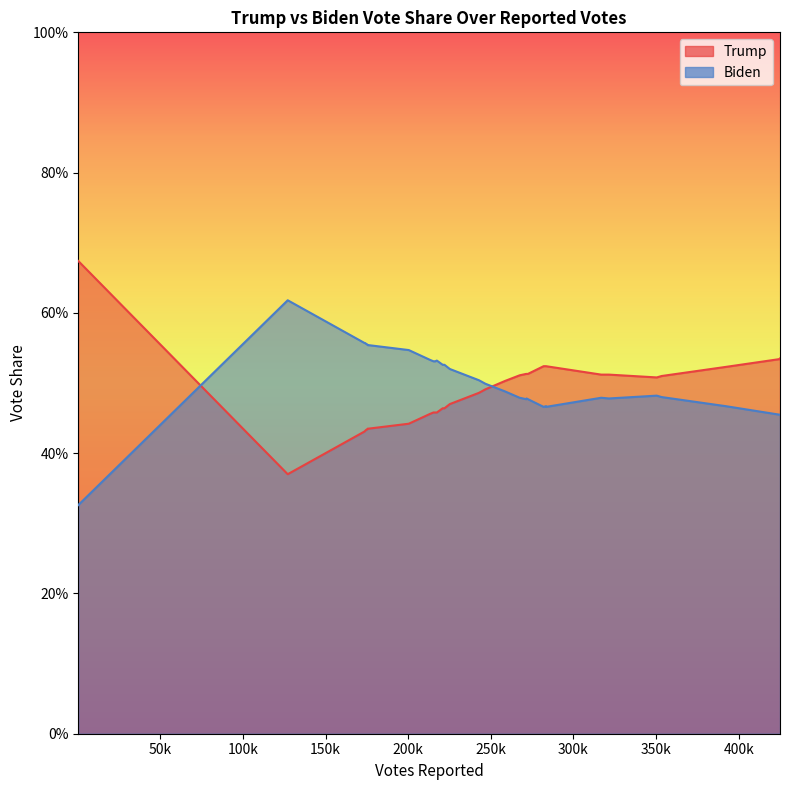

What are all the series names shown in the legend?

Trump, Biden